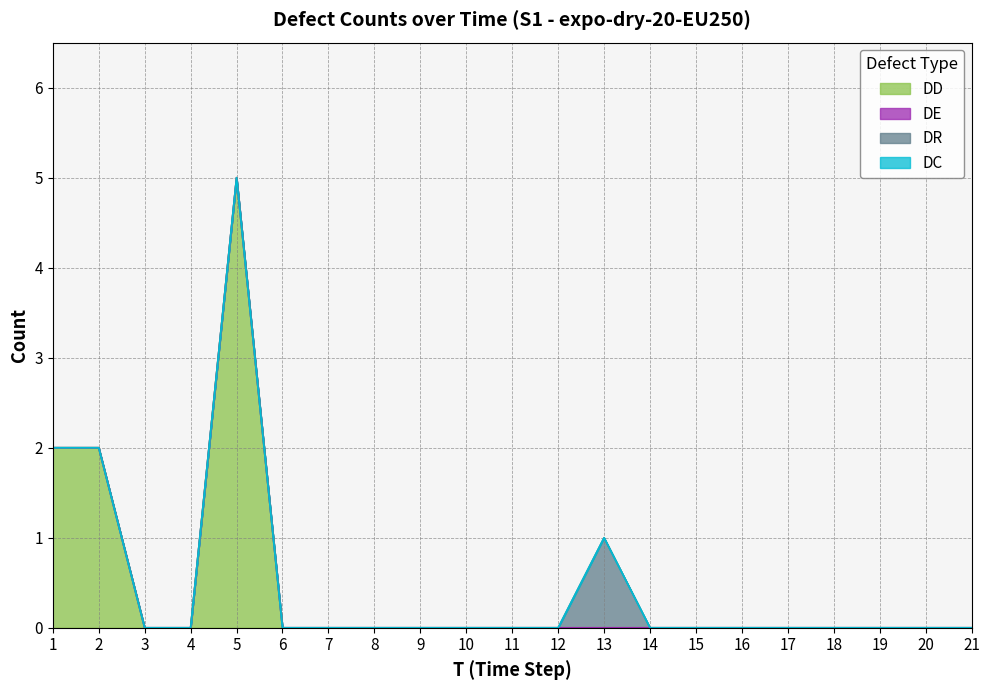

Reading right to left, extract all data points from this chart.

DD: 0	0	0	0	0	0	0	0	0	0	0	0	0	0	0	0	5	0	0	2	2
DE: 0	0	0	0	0	0	0	0	0	0	0	0	0	0	0	0	0	0	0	0	0
DR: 0	0	0	0	0	0	0	0	1	0	0	0	0	0	0	0	0	0	0	0	0
DC: 0	0	0	0	0	0	0	0	0	0	0	0	0	0	0	0	0	0	0	0	0